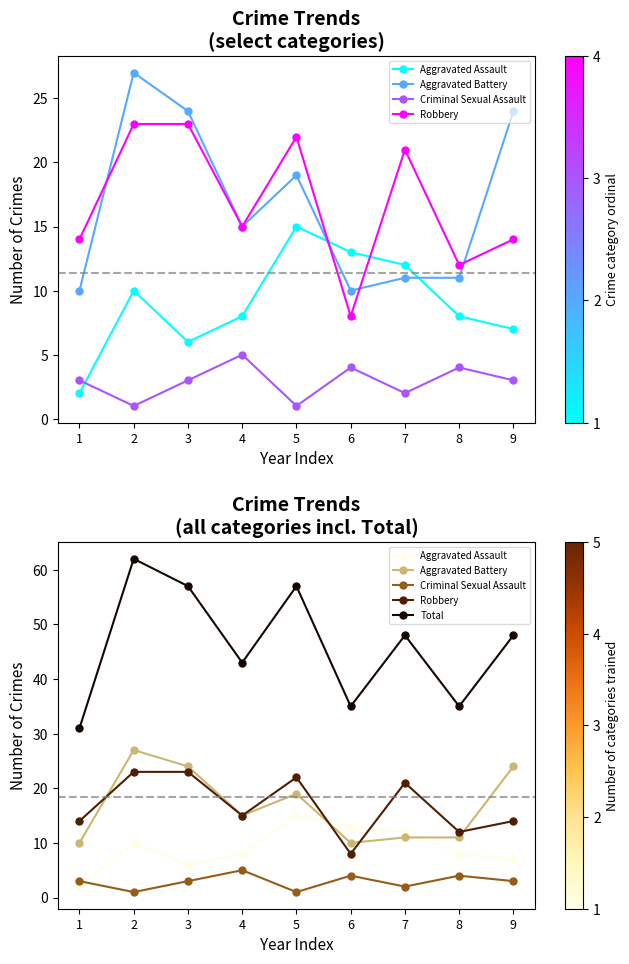

How many interior local peaks does the Criminal Sexual Assault series have?

3